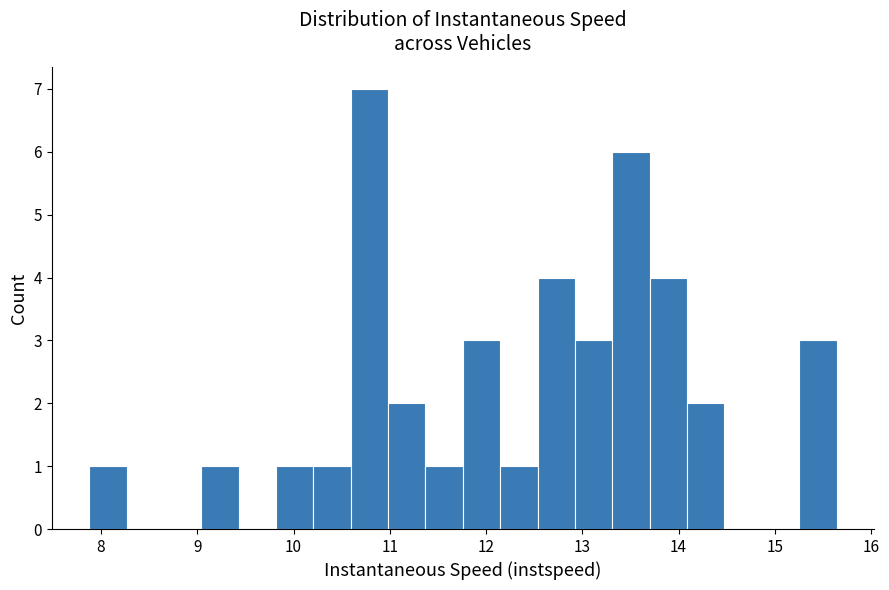

Read against the x-axis, roughly where is the centre of the tallest bar?

10.8